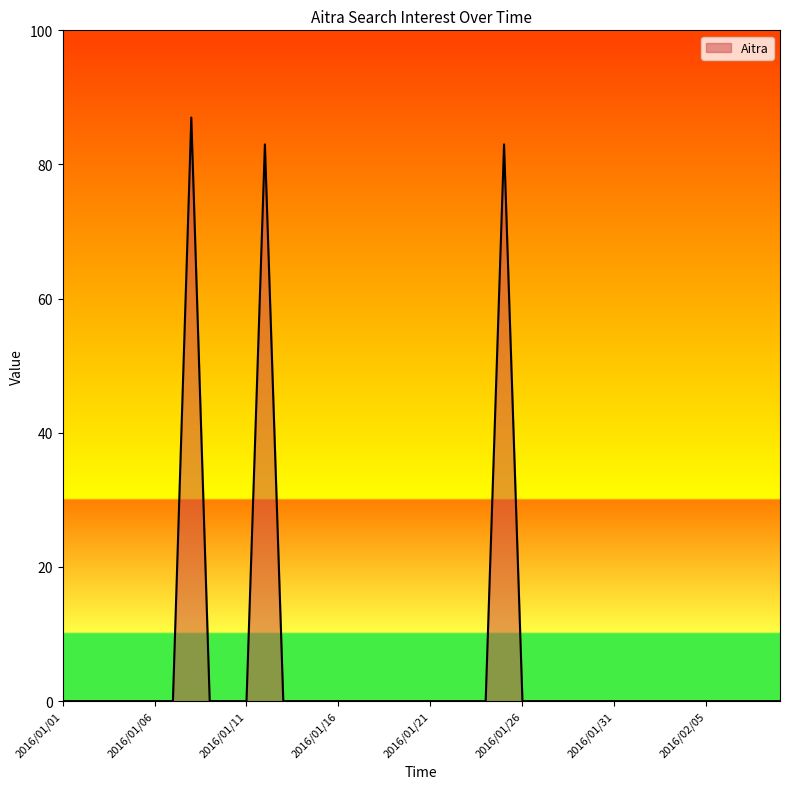

What is the greatest value displayed?

87